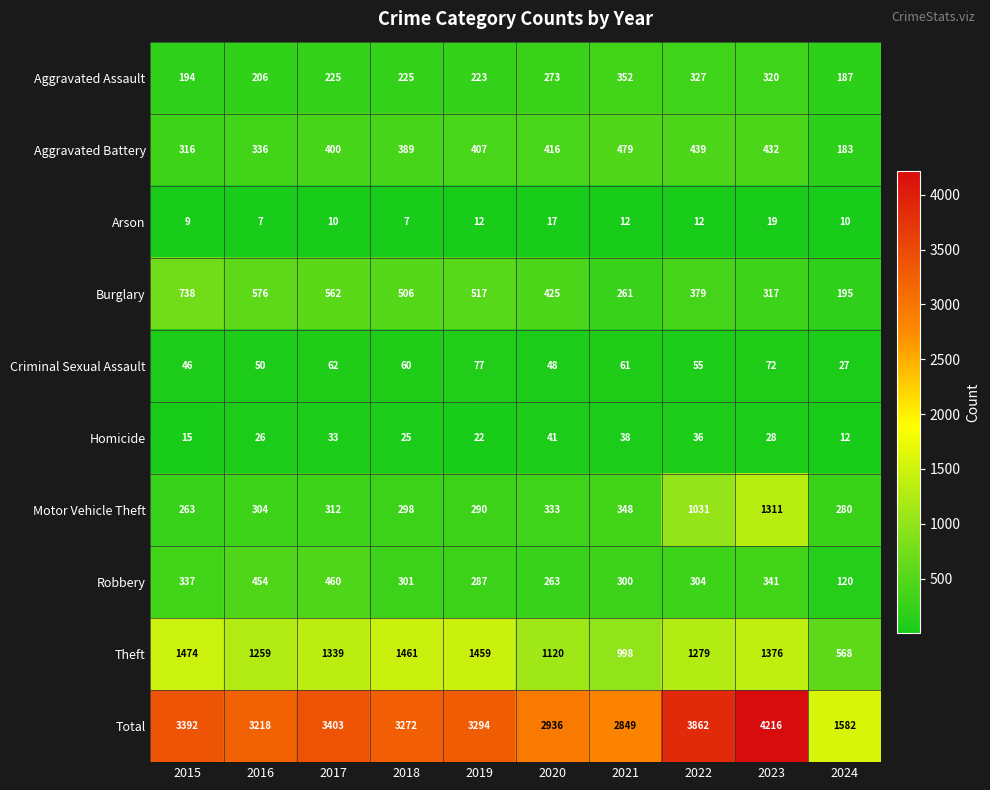

At 2017, list the series in order from largest to smallest.

Total, Theft, Burglary, Robbery, Aggravated Battery, Motor Vehicle Theft, Aggravated Assault, Criminal Sexual Assault, Homicide, Arson